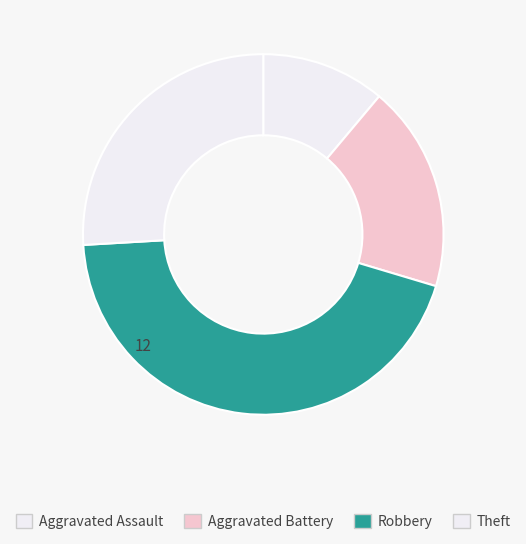

What percentage is the Aggravated Assault slice, to the nearest percent?

11%